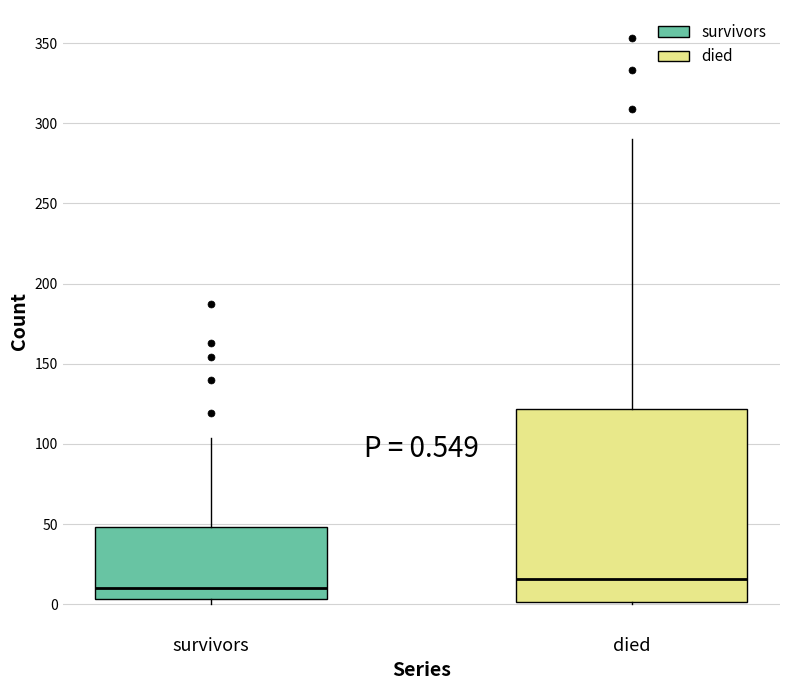

Comparing the boxes themselves (not the whiskers), which one is the tallest?

died